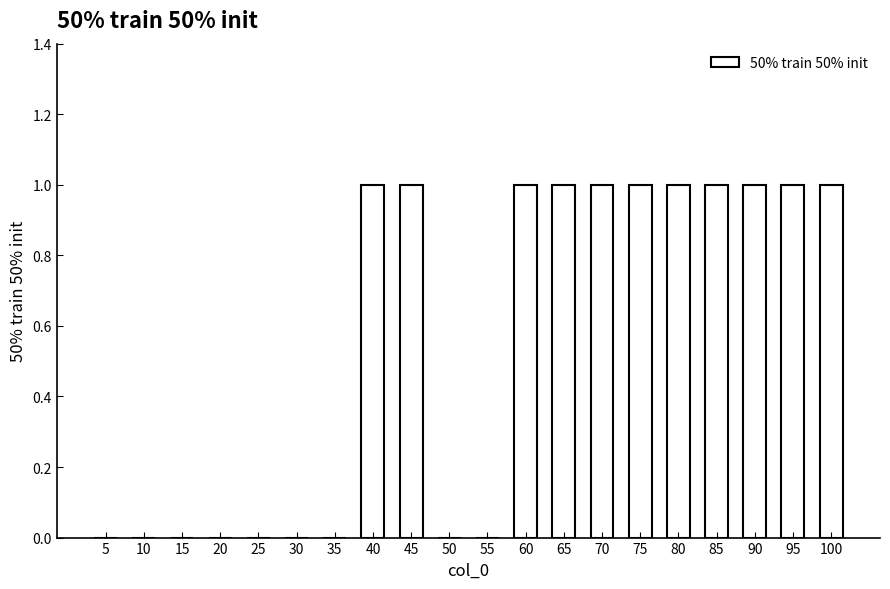

What is the average value?

1